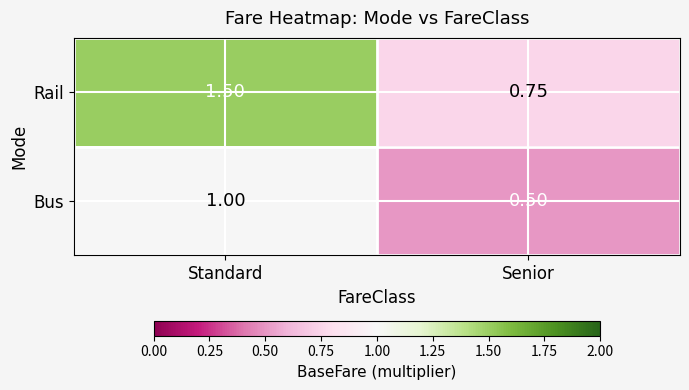

Between Standard and Senior, which series saw the biggest shift?

Rail